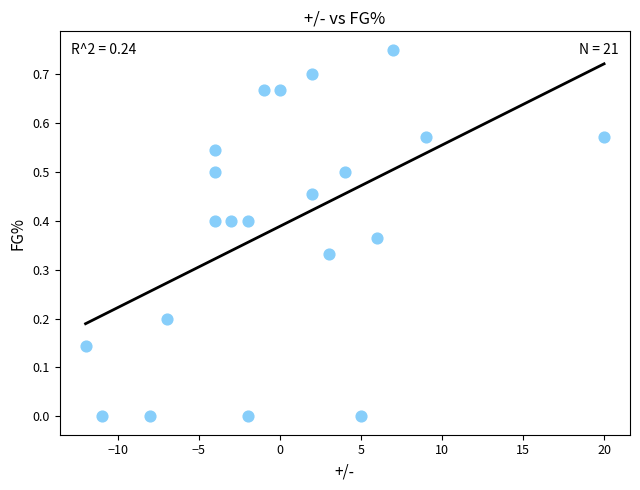

What is the range of X values (max minus min)?

32.0